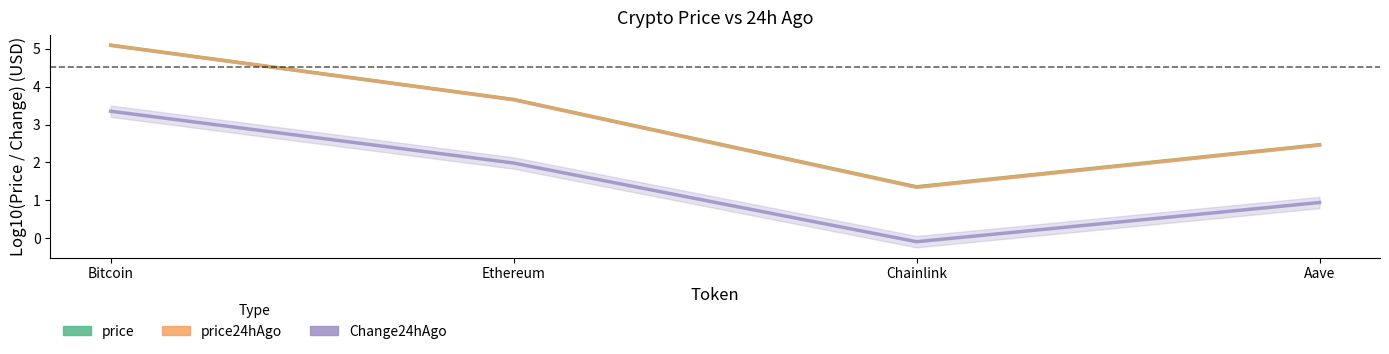

What is the difference between the second highest and second lowest values in the Change24hAgo series?

1.0